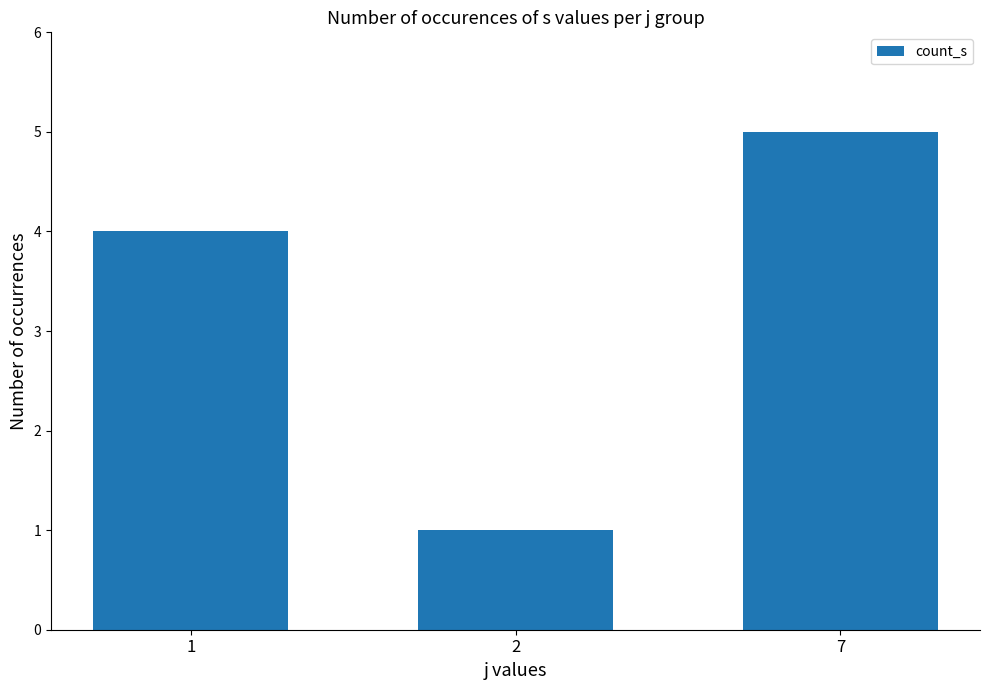

Count the values in the range 1 to 5.

3